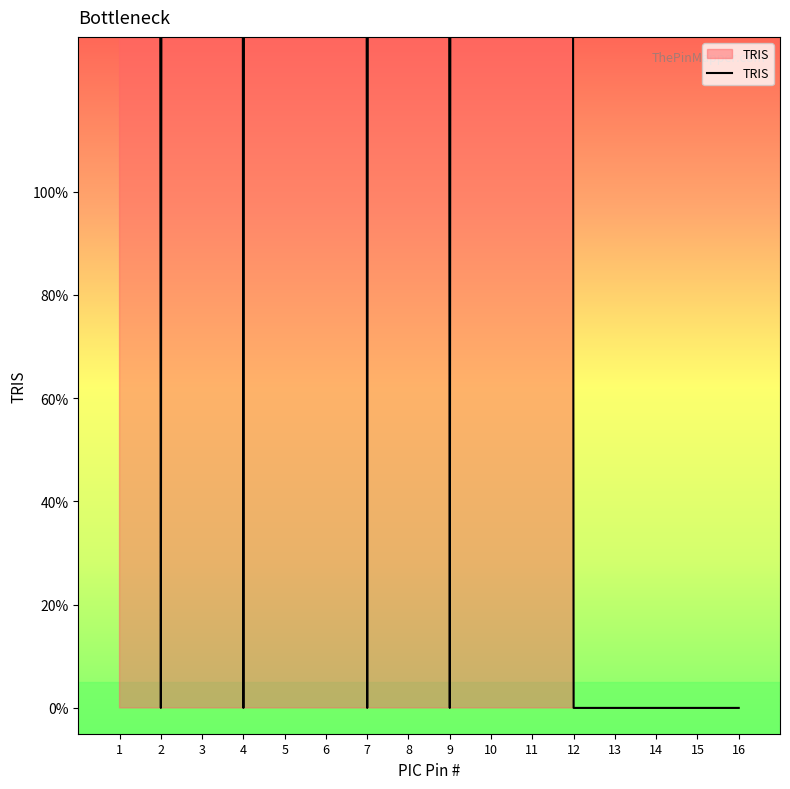

Does the chart display data point markers on the line(s)?

No